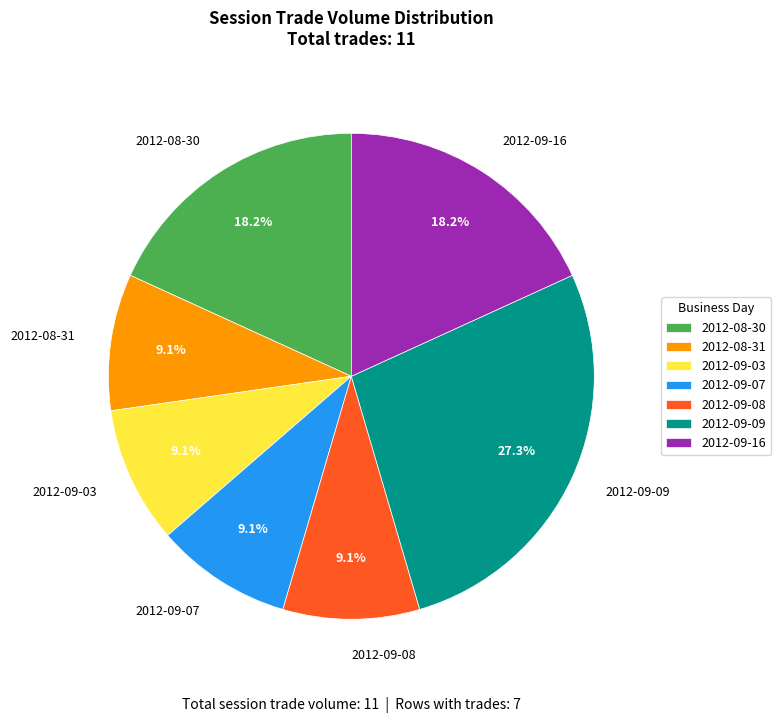

Between 2012-09-16 and 2012-09-07, which is larger?

2012-09-16